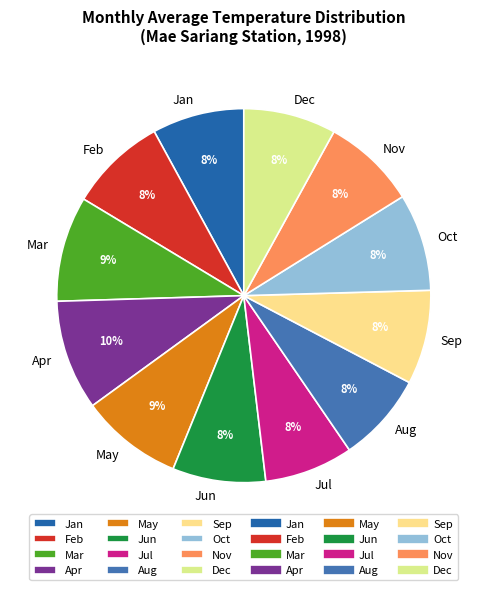

To the nearest percent, what percentage of the pie is Feb?

8%